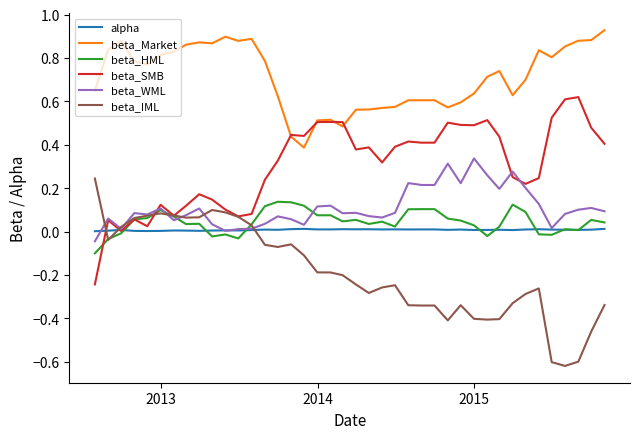

In beta_WML, how many points are higher than both neighbors (excluding endpoints)?

12